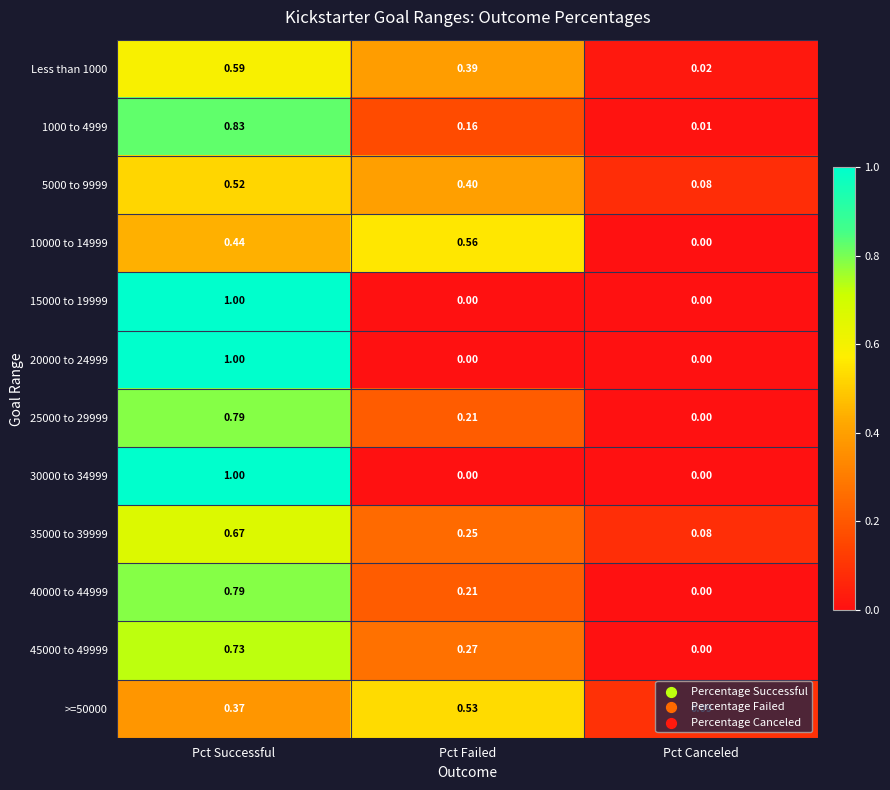

At which label does 10000 to 14999 reach its minimum?

Pct Canceled